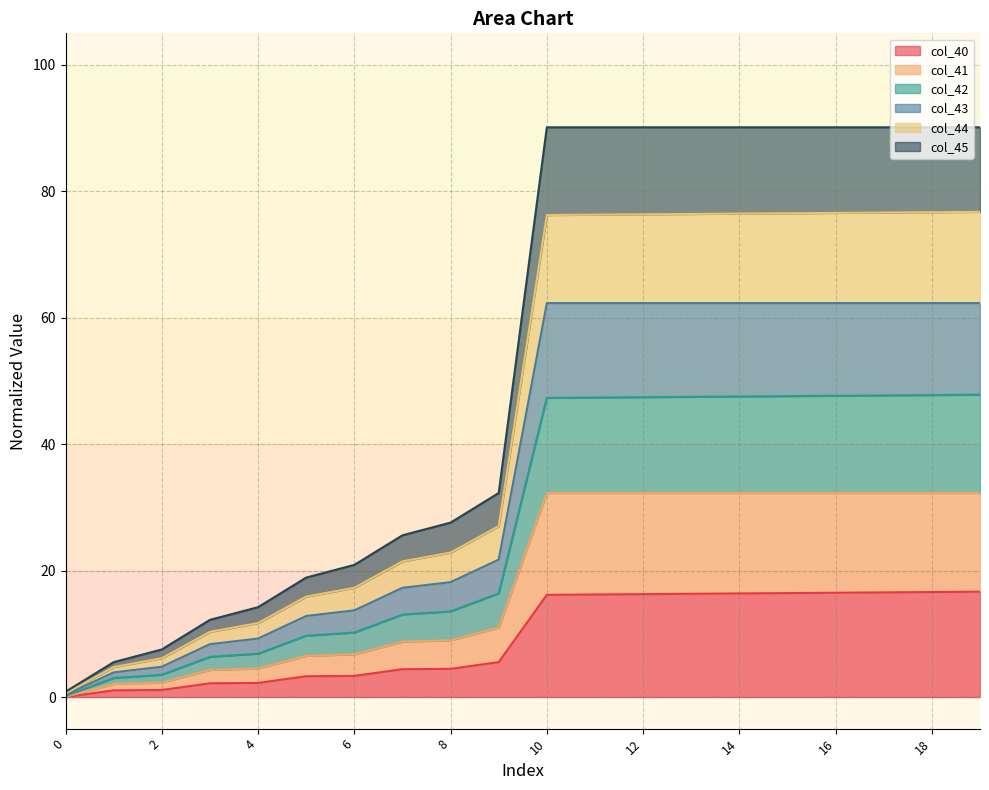

What is the difference between the highest and lowest values at 12?

73.9